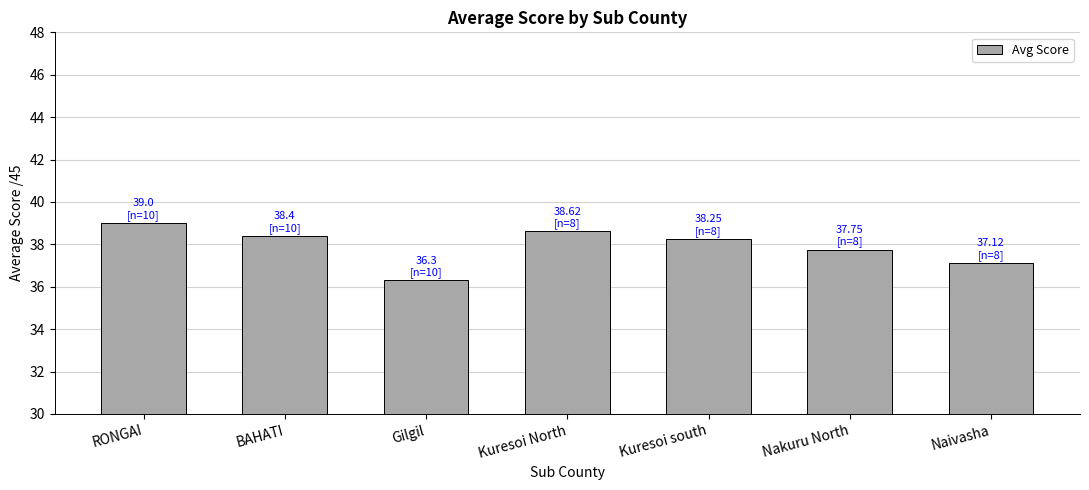

What is the value of the 4th bar from the left?

38.6